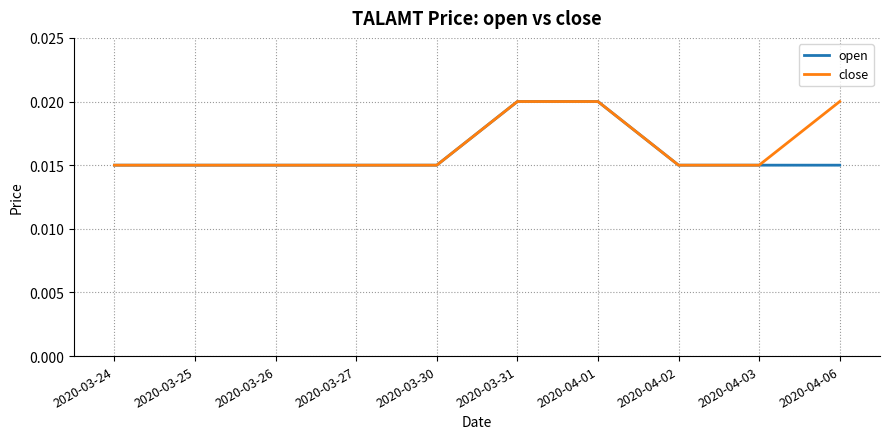

What position from the left is 2020-03-27?

4